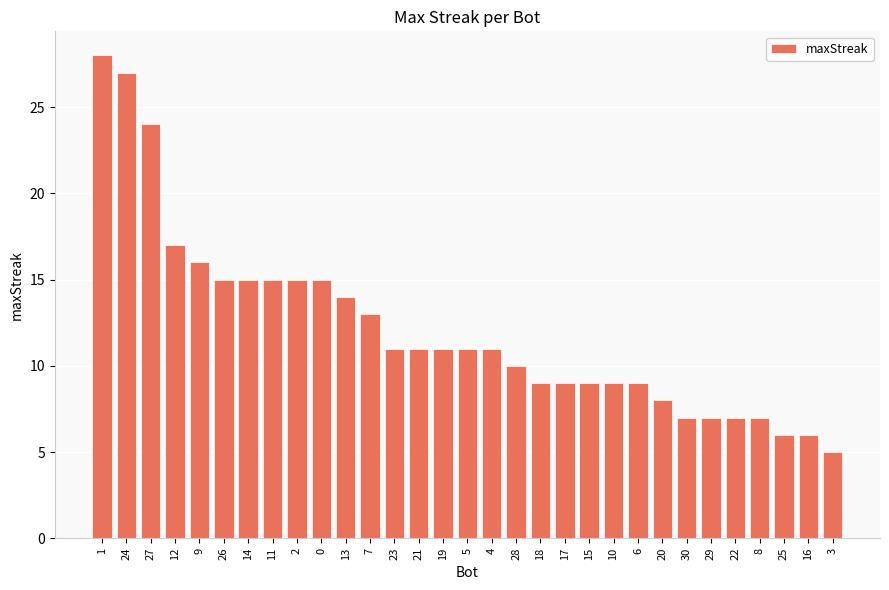

At which label is the value closest to 16?

9